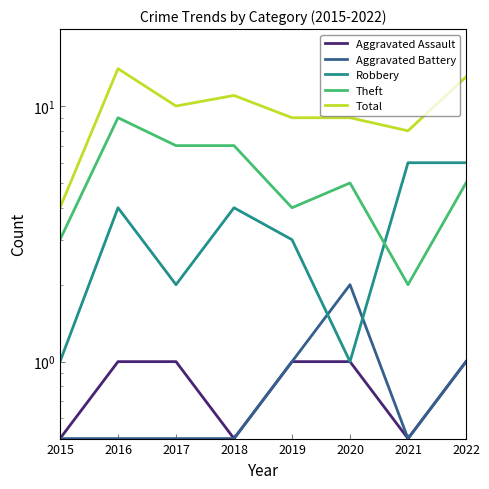

True or false: Robbery has more than 1 interior local peaks.

True